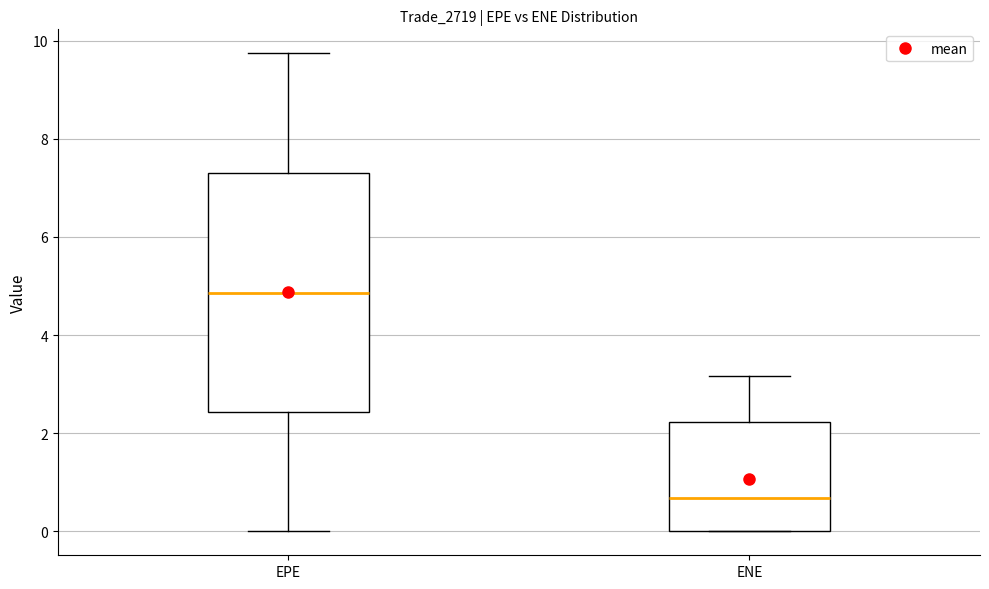

Where does the lower whisker of the box for EPE end on the y-axis? The values are not printed on the chart, so give them approximately, as read against the axis.

0.0